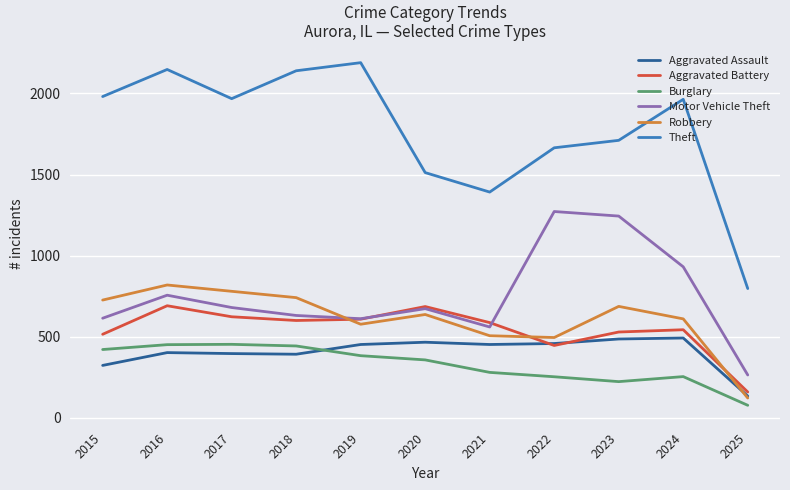

Count the number of data series in this chart.

6